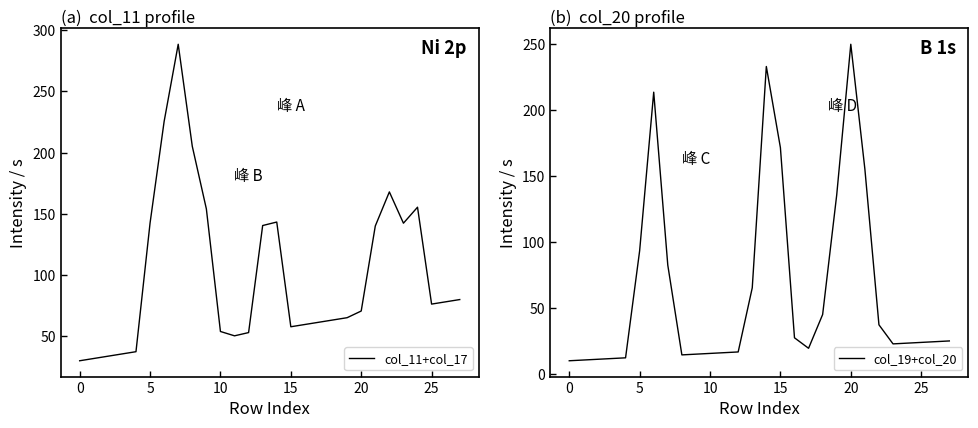

What is the label of the 19th point from the left?

18